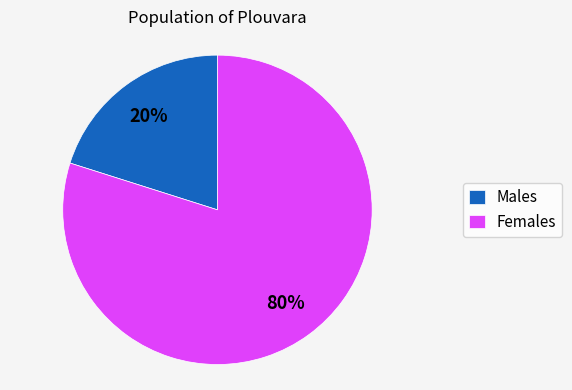

Is there any slice that represents more than half of the pie?

Yes